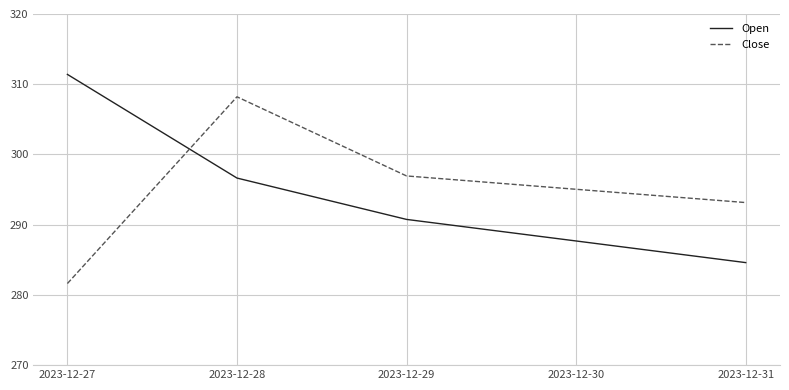

Does the chart display data point markers on the line(s)?

No